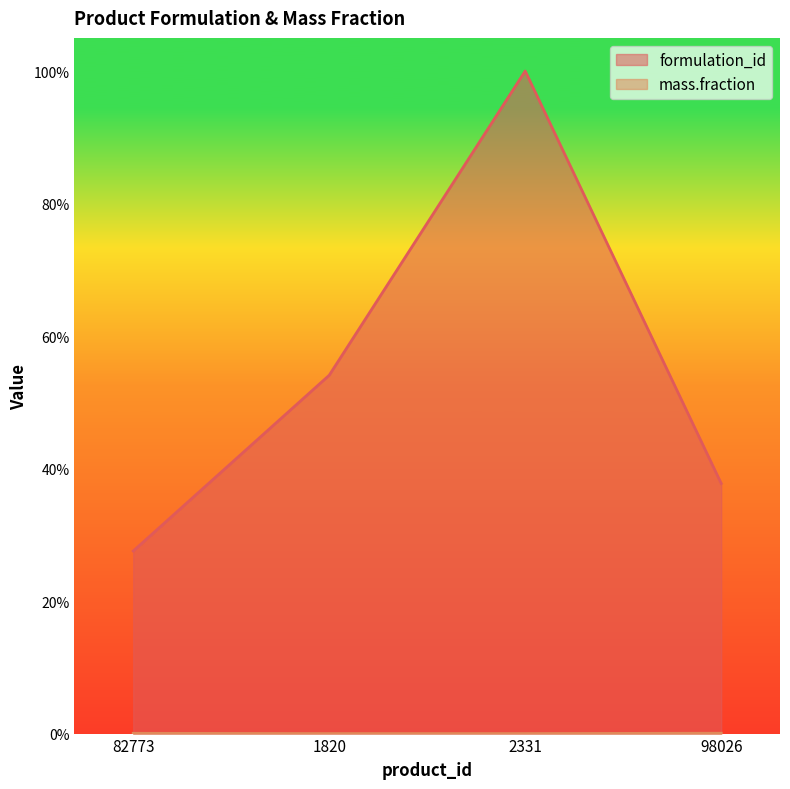

What is the label of the 3rd point from the right?

1820